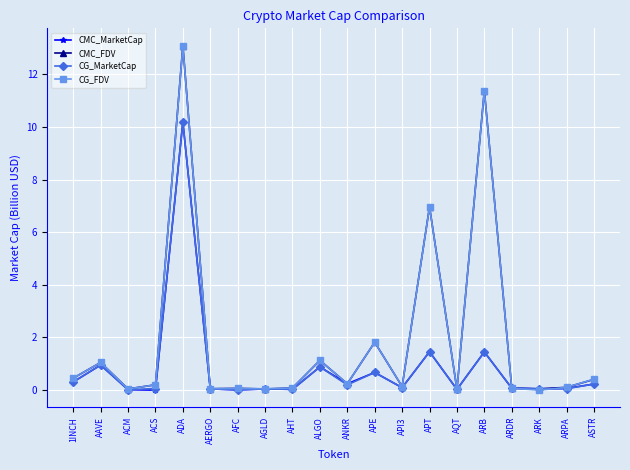

Which category has the highest value across all series?

ADA